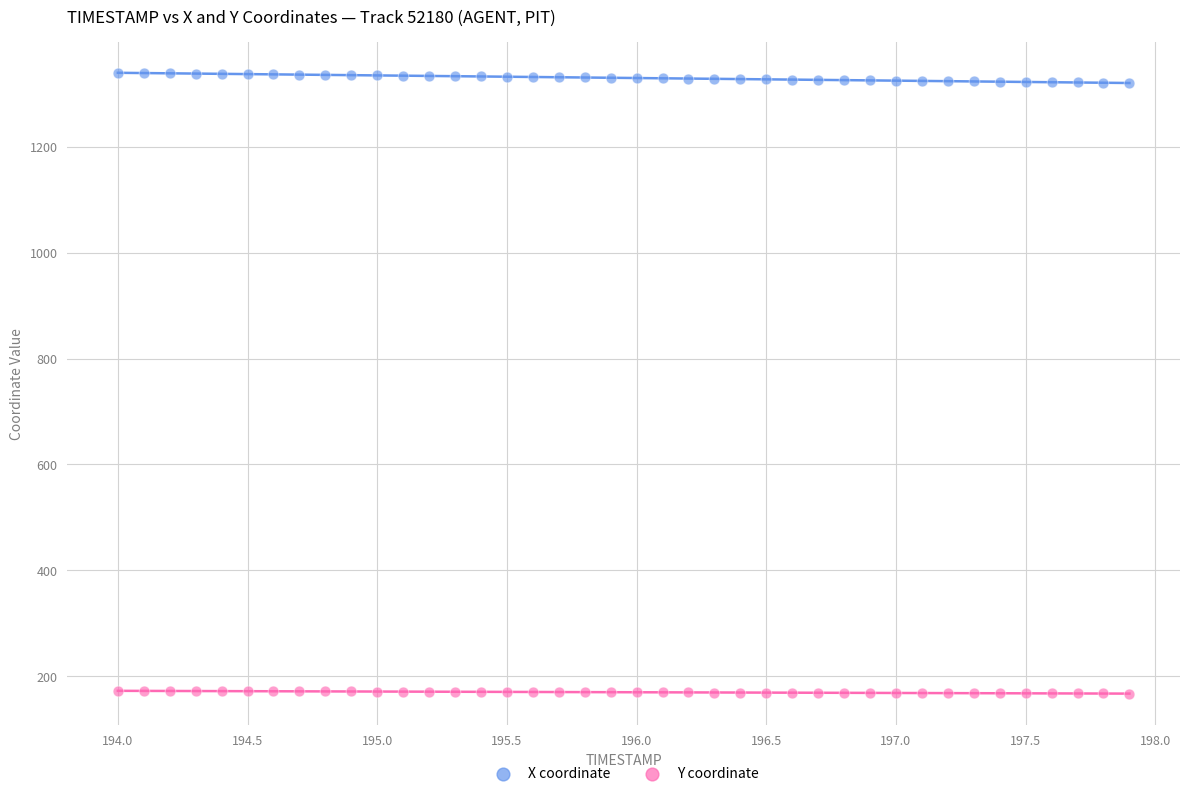

Which series contains the highest Y value?

X coordinate